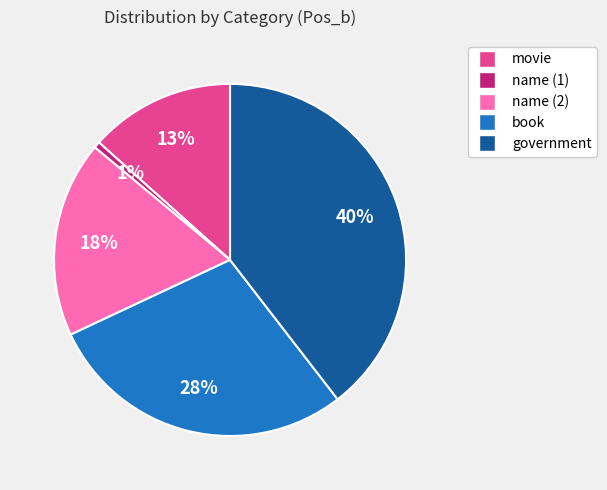

To the nearest percent, what is the difference between the largest and smallest slice percentages?

39%